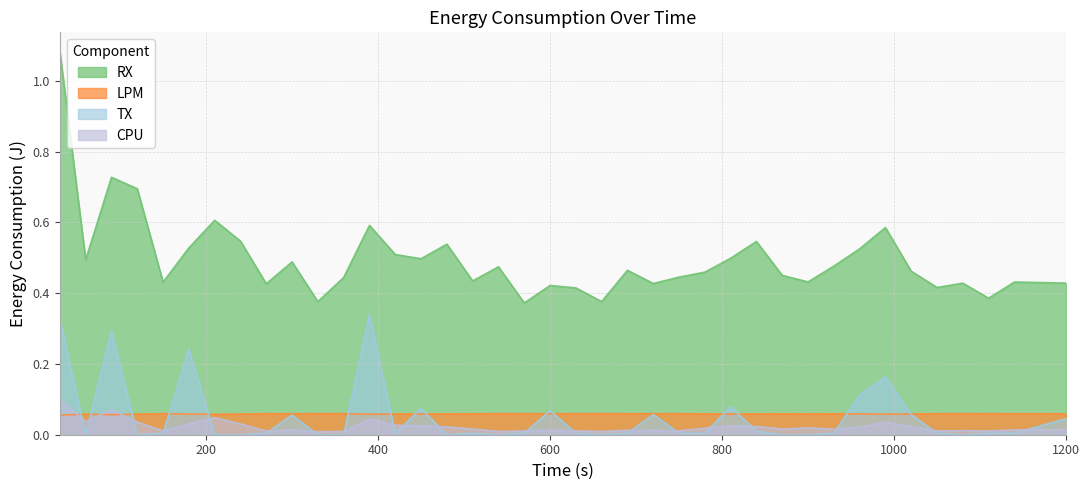

What are all the series names shown in the legend?

RX, LPM, TX, CPU